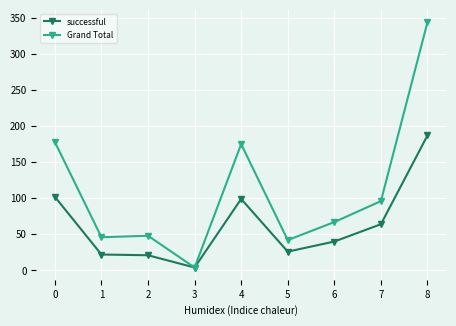

Which series has the largest total across all categories?

Grand Total